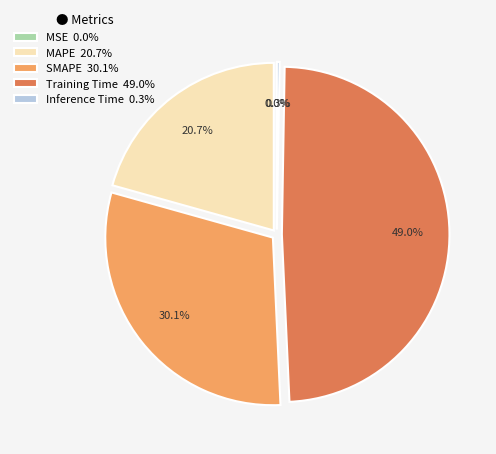

What percentage is NOT represented by Training Time?

51.0%